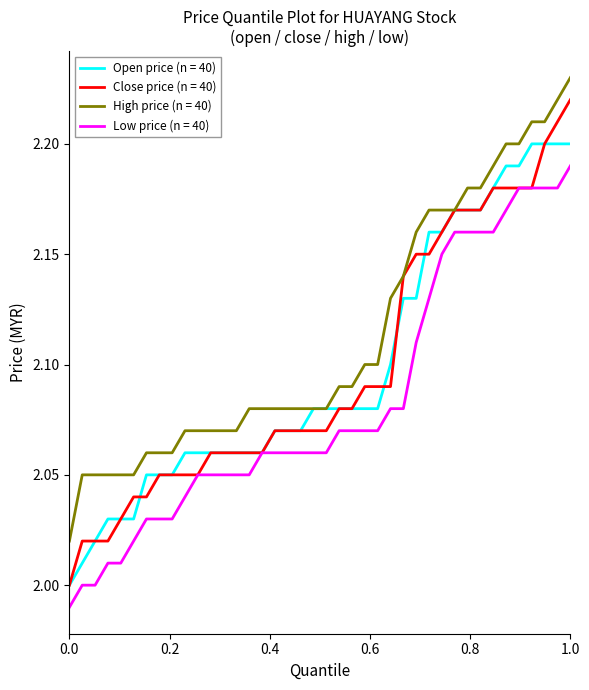

Which series has the widest spread of values?

Close price (n = 40)